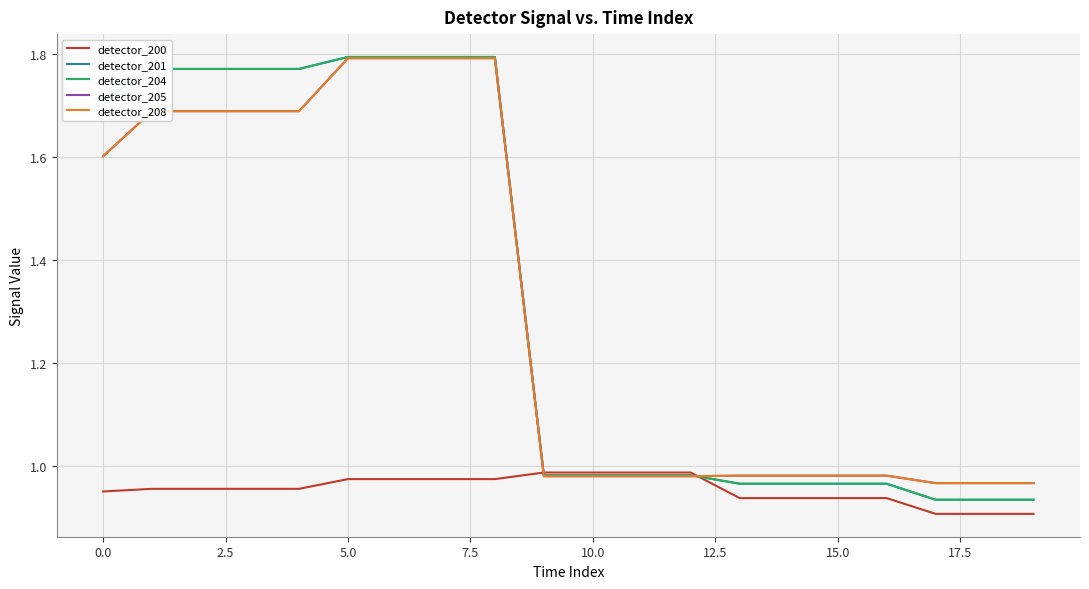

True or false: detector_204 and detector_201 intersect in this chart.

False